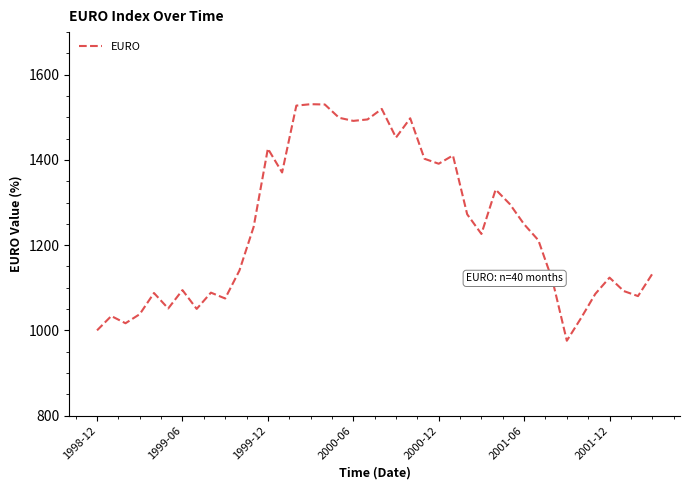

What is the maximum value shown in the chart?

1530.8